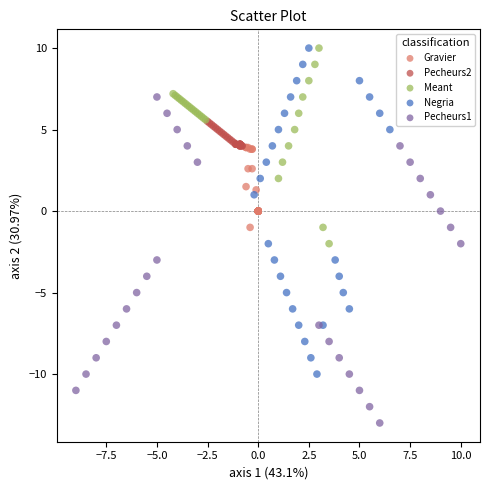

Which series reaches the minimum Y coordinate?

Pecheurs1